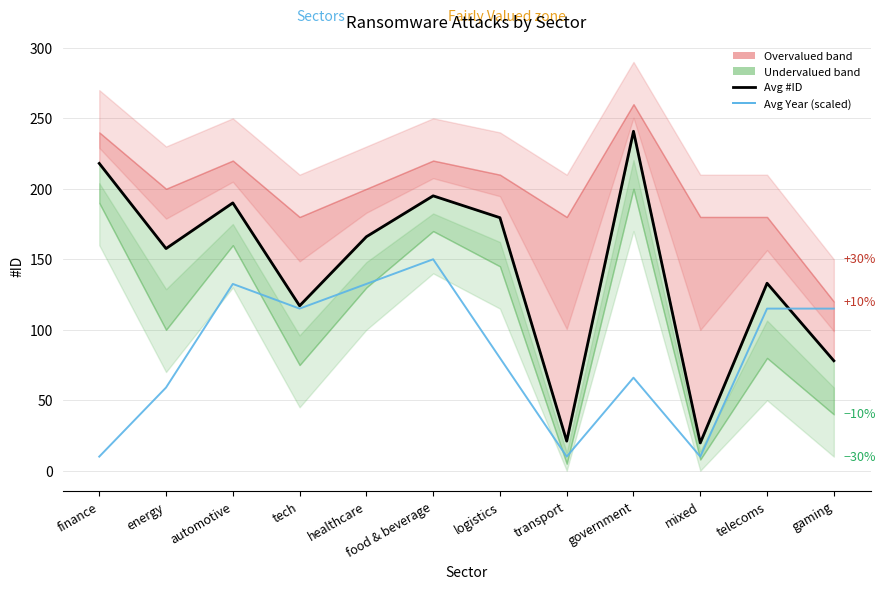

What is the difference between the second highest and minimum values in the Avg #ID (GF Value) series?

198.3